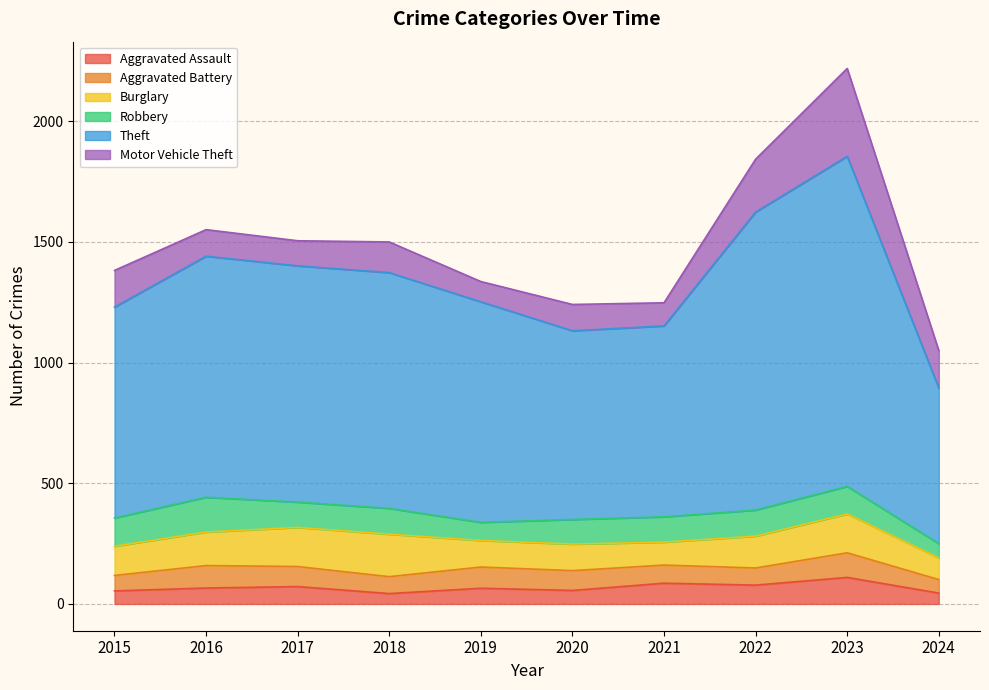

What is the average value of the Aggravated Battery series?

78